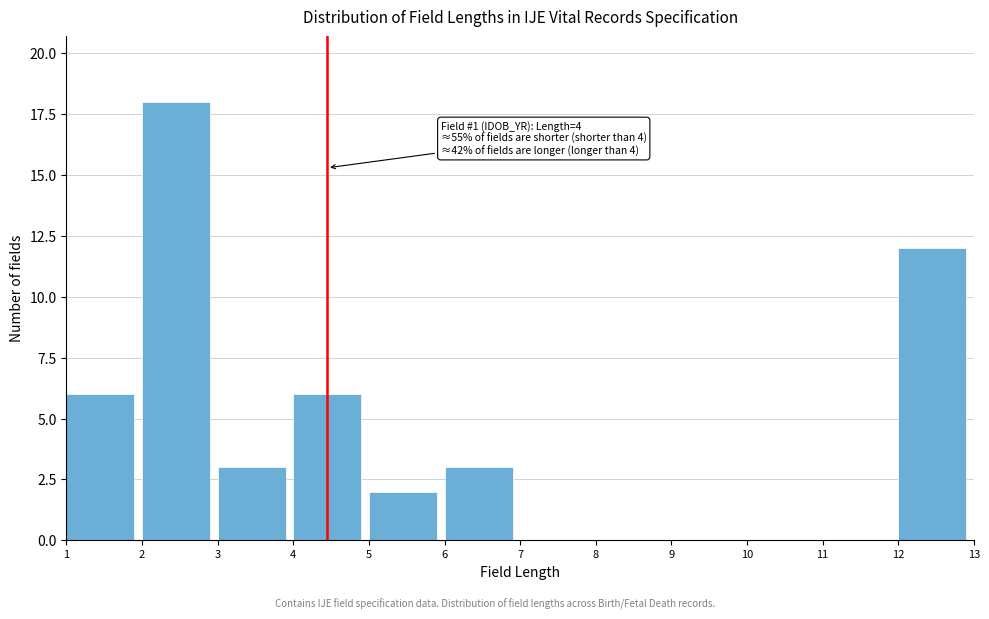

Which range on the x-axis has the tallest bar?

2 to 3